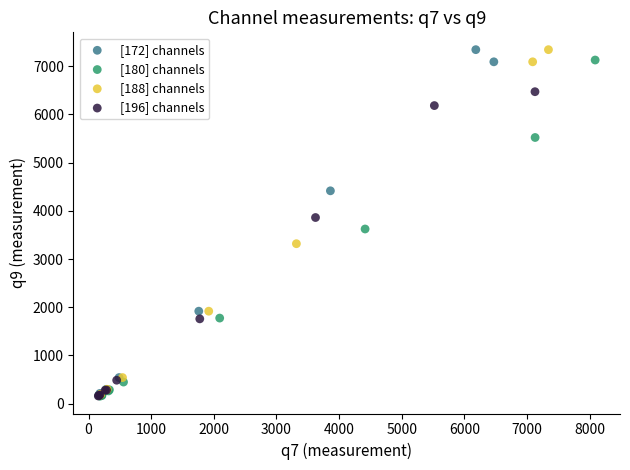

What are all the series names shown in the legend?

[172] channels, [180] channels, [188] channels, [196] channels